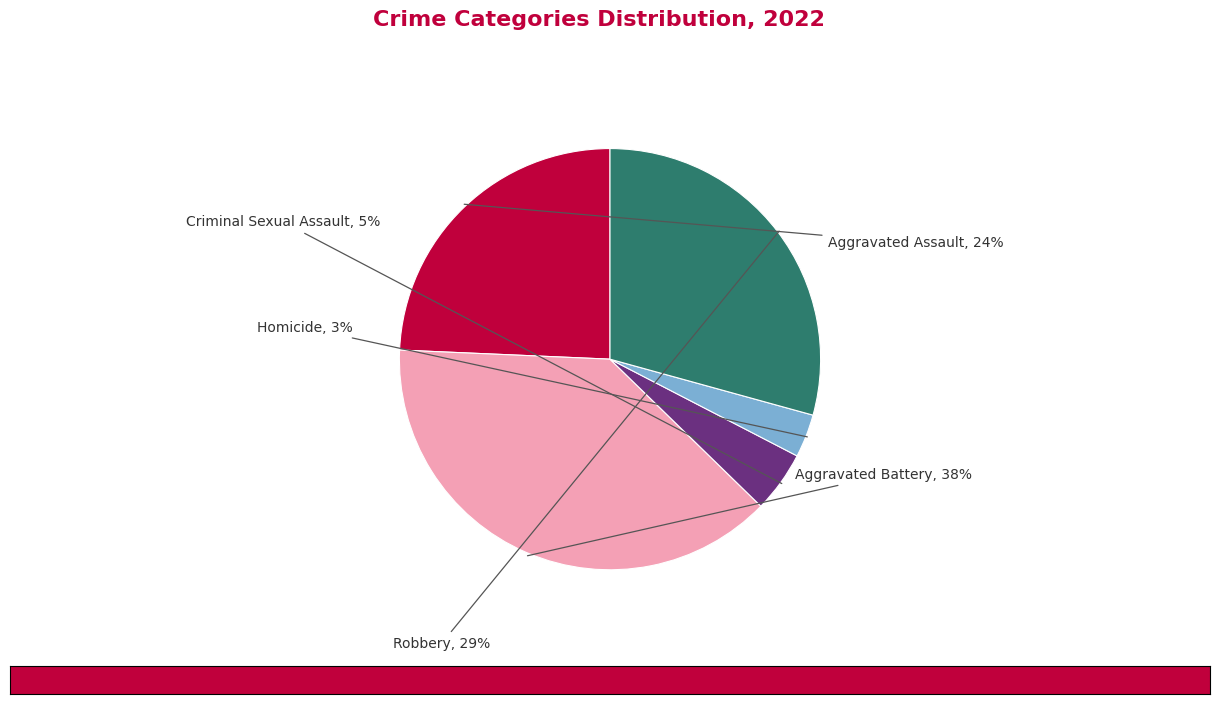

Is there a majority slice in this chart?

No